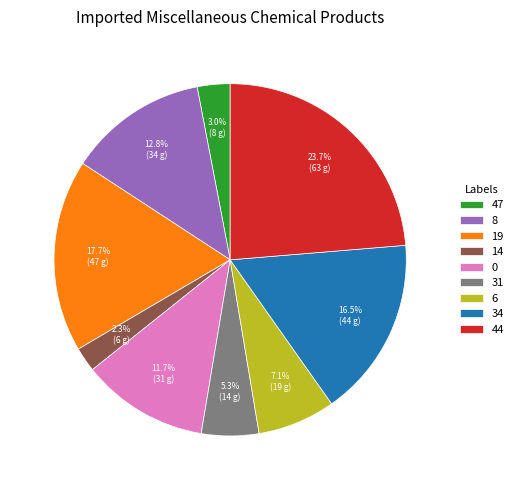

Is there any slice that represents more than half of the pie?

No